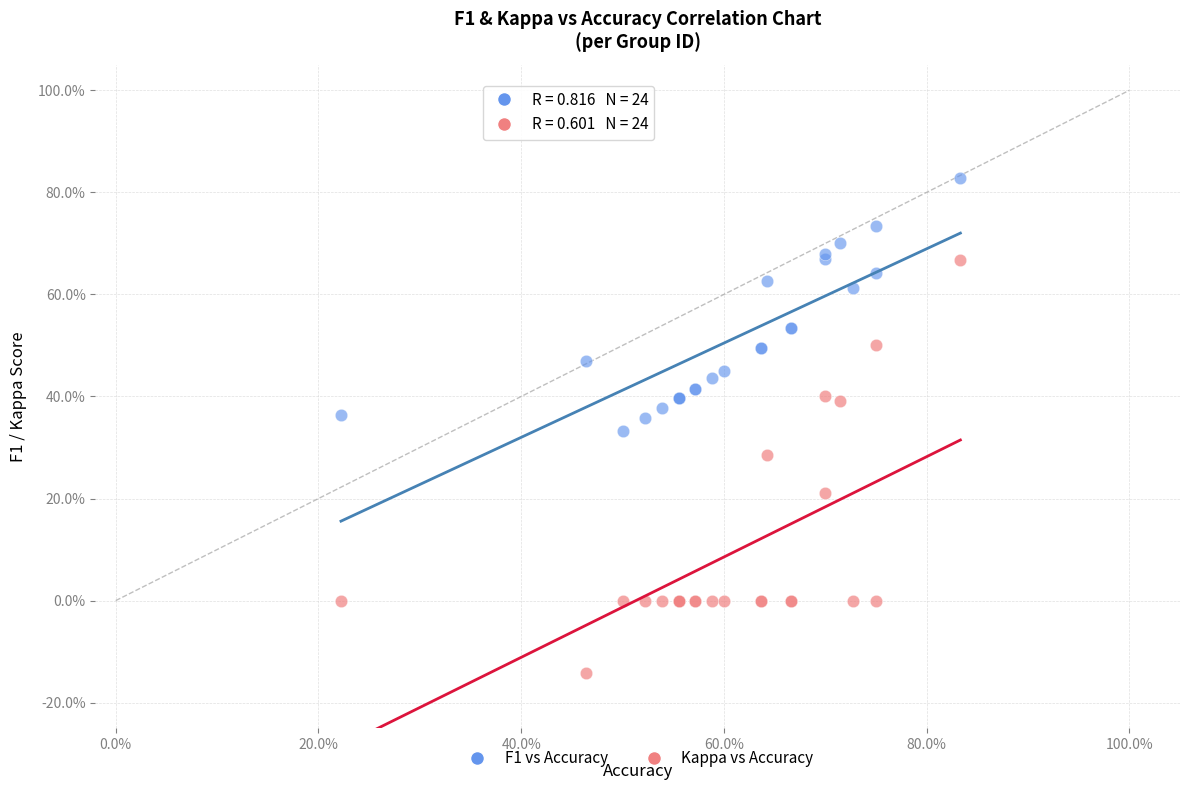

What are all the series names shown in the legend?

F1 vs Accuracy, Kappa vs Accuracy